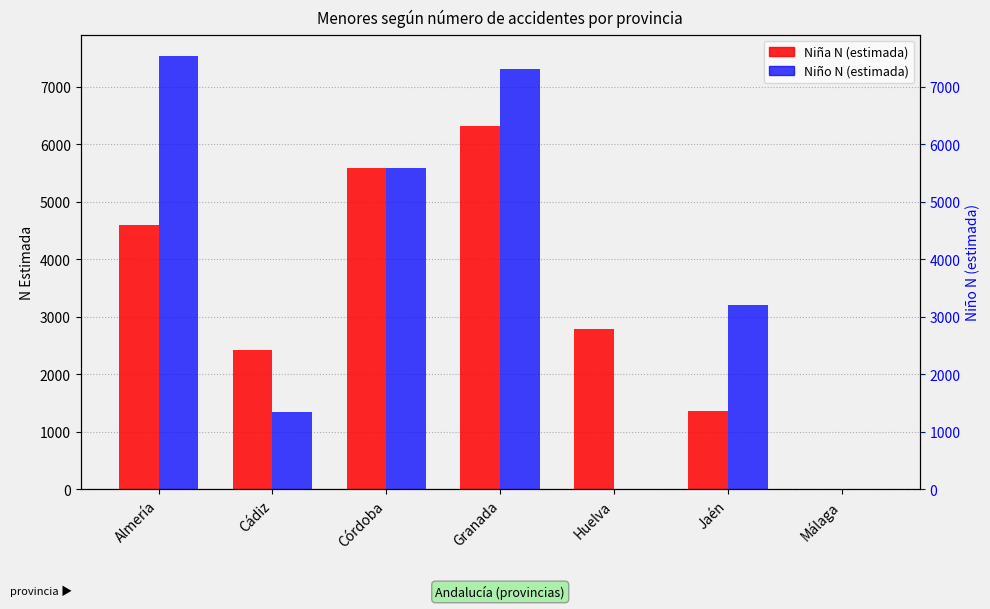

List the series in order of their overall mean, lowest first.

Niña N (estimada), Niño N (estimada)